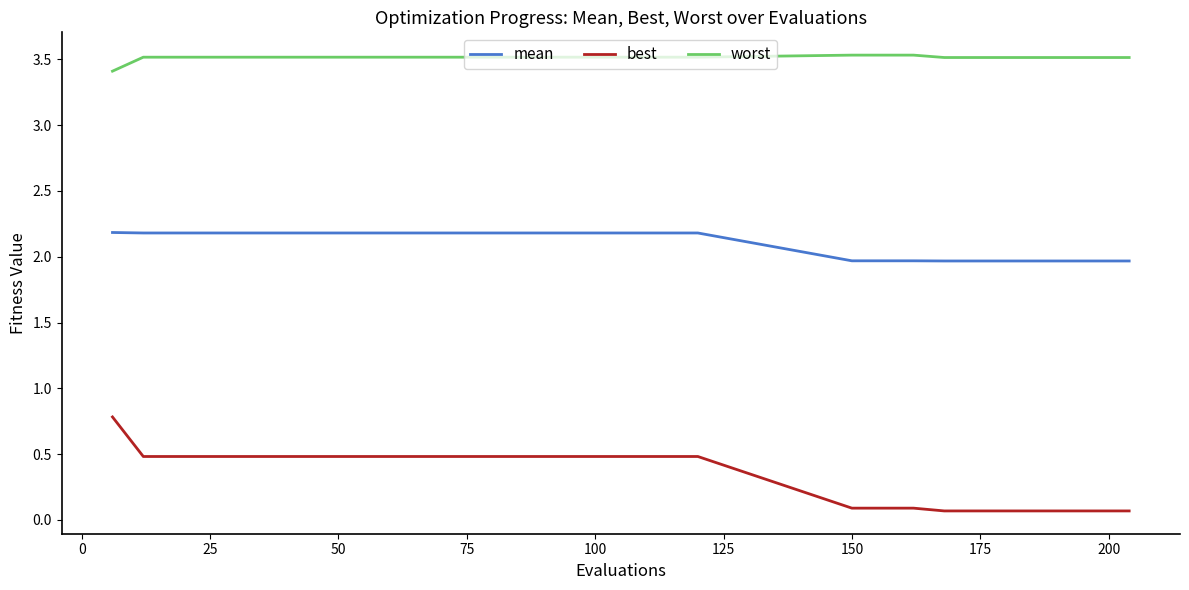

Count the number of categories in the chart.

30